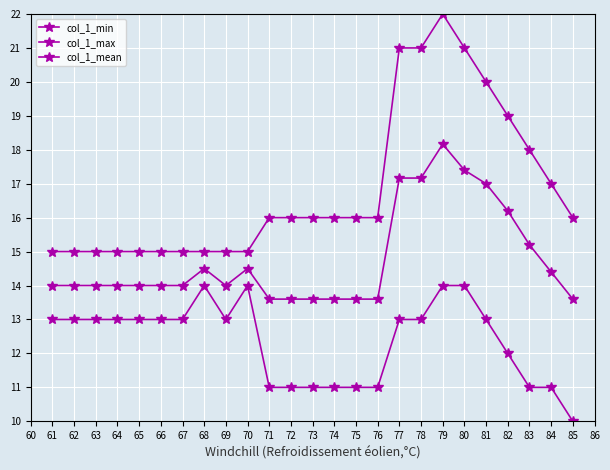

True or false: col_1_mean and col_1_min cross at least once.

False